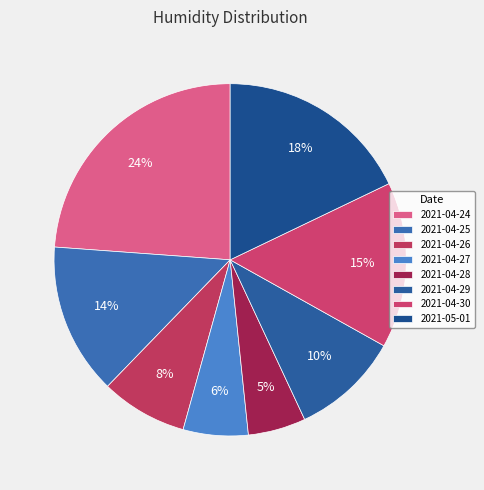

How many slices are in this pie chart?

8